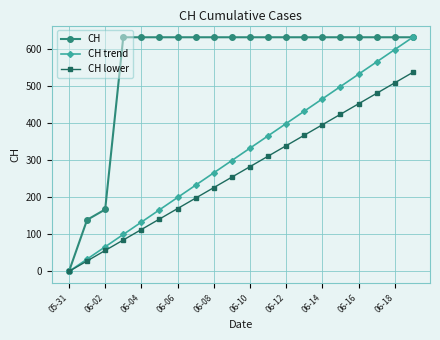

What are all the series names shown in the legend?

CH, CH trend, CH lower